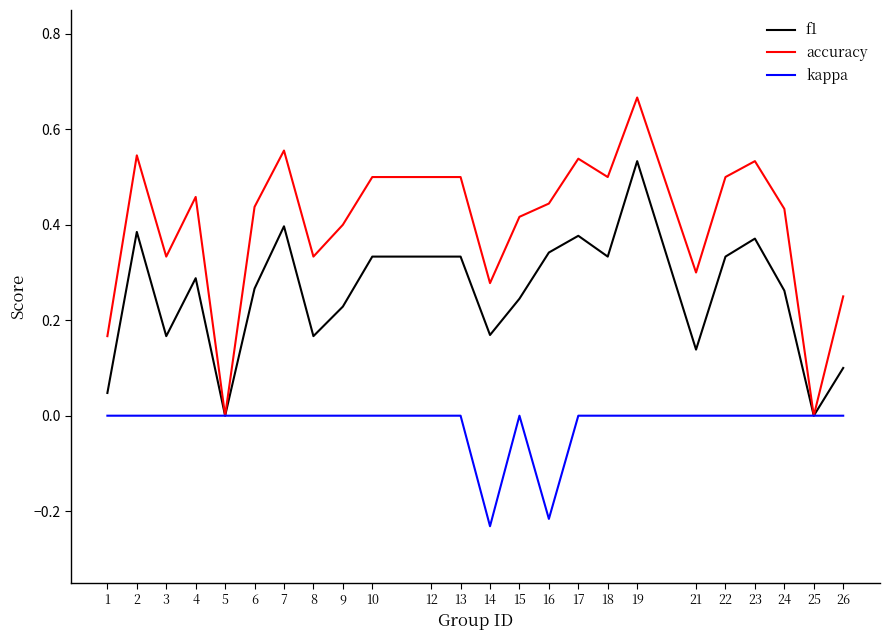

Rank the series at 23 from highest to lowest value.

accuracy, f1, kappa